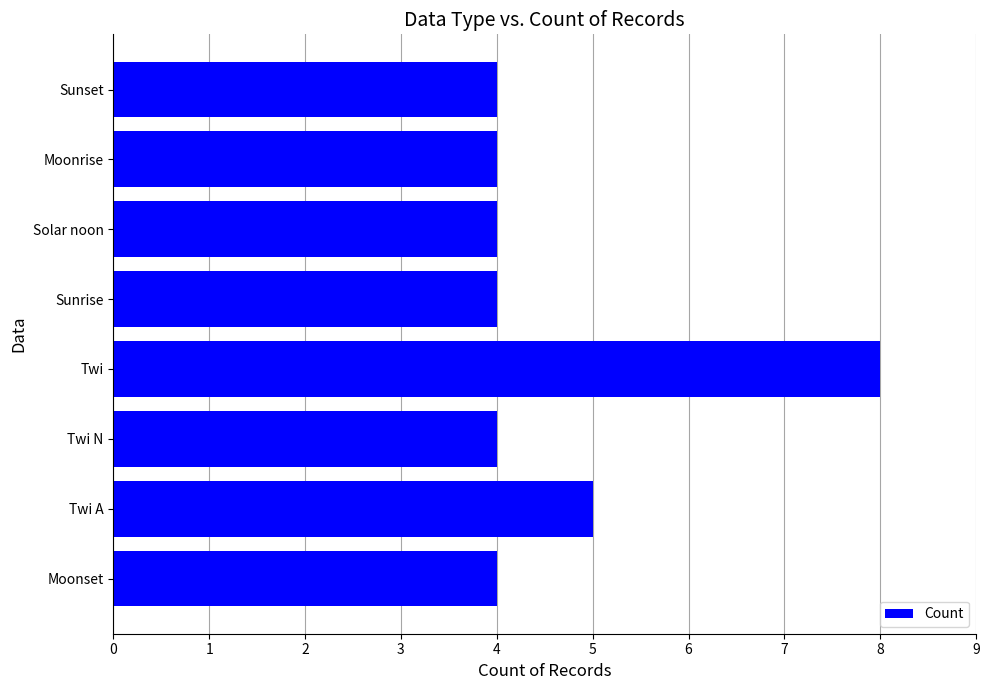

What is the smallest value displayed?

4